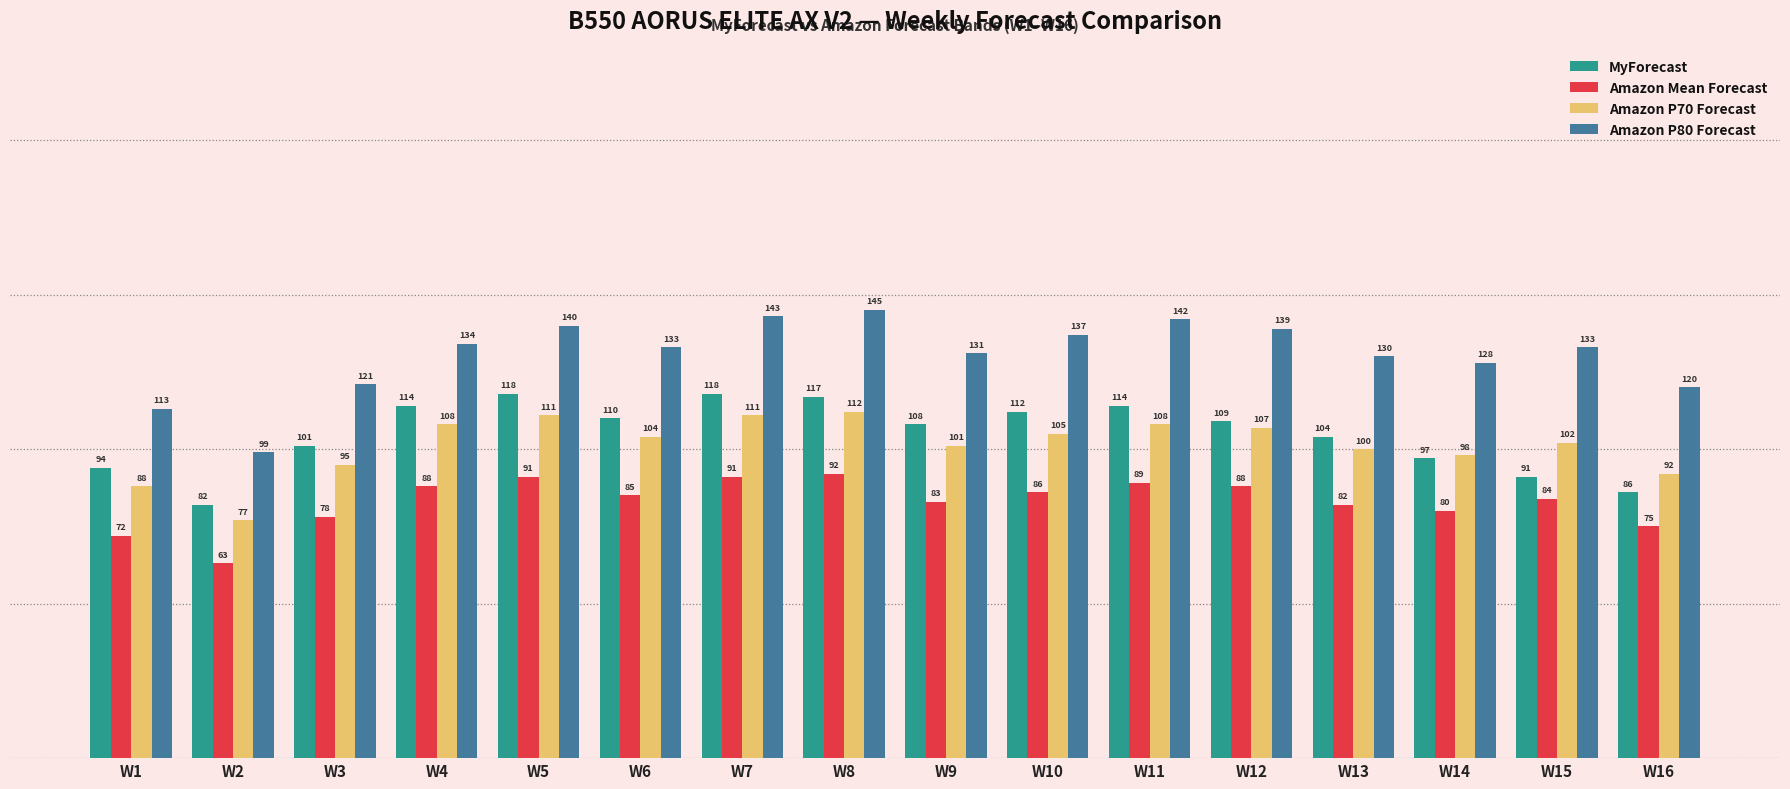

What is the minimum value shown in the chart?

63